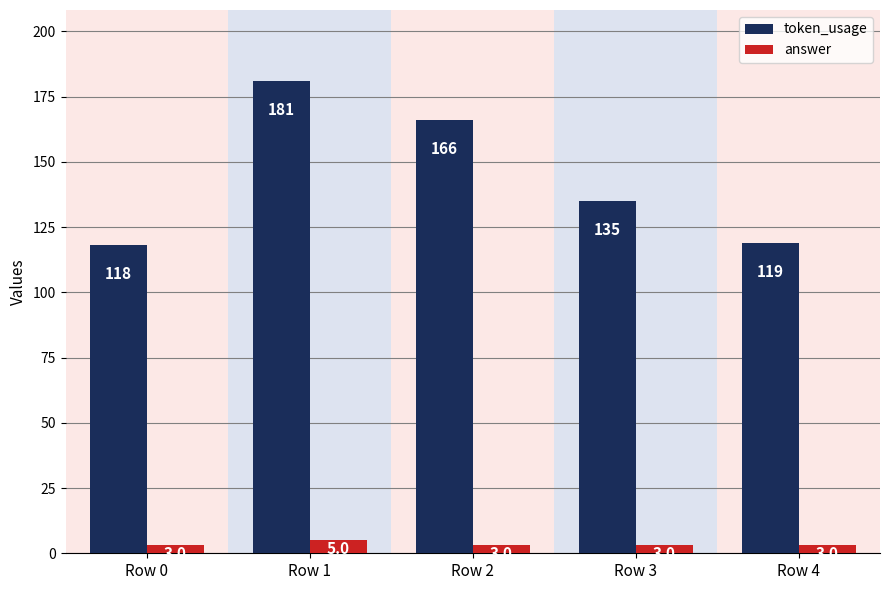

Is the value of token_usage at Row 3 greater than the value of answer at Row 3?

Yes